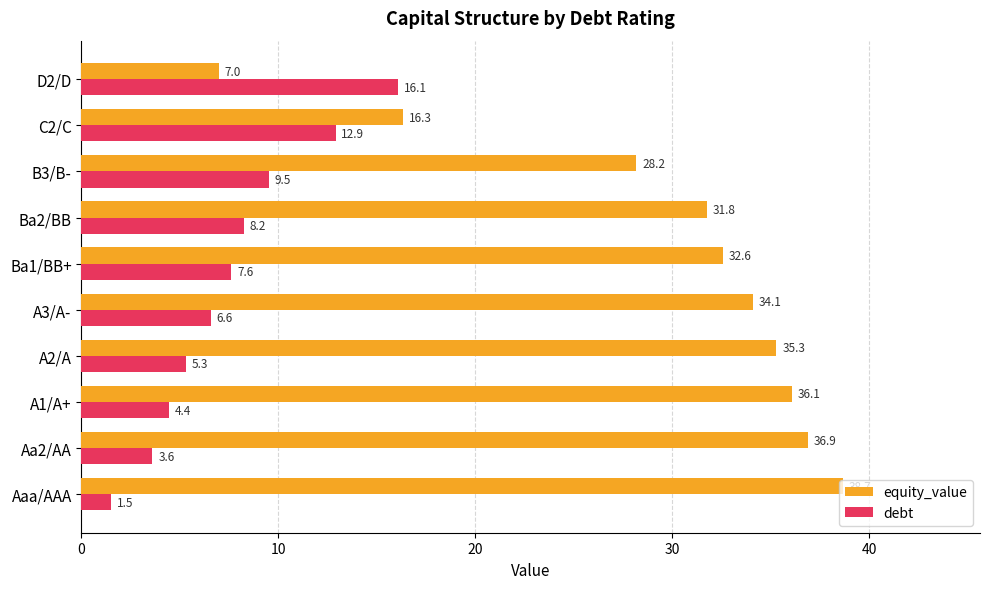

How many data points in equity_value are less than 34?

5